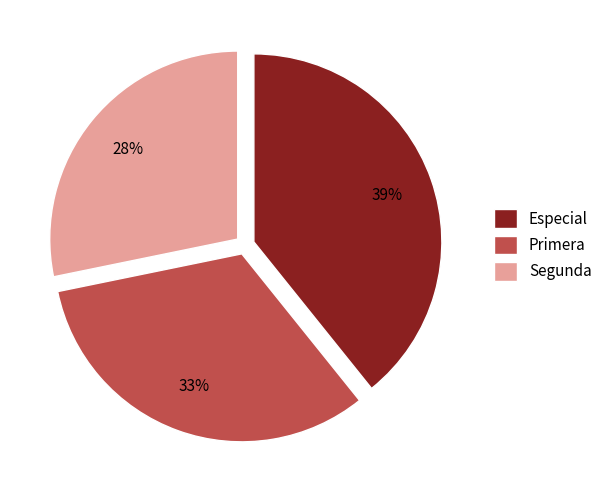

Rank the categories by value from highest to lowest.

Especial, Primera, Segunda